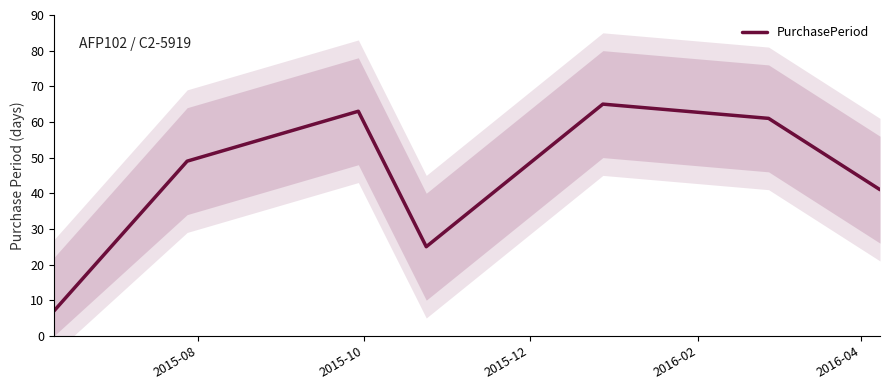

How many interior local peaks (higher than both neighbors) does the data have?

2